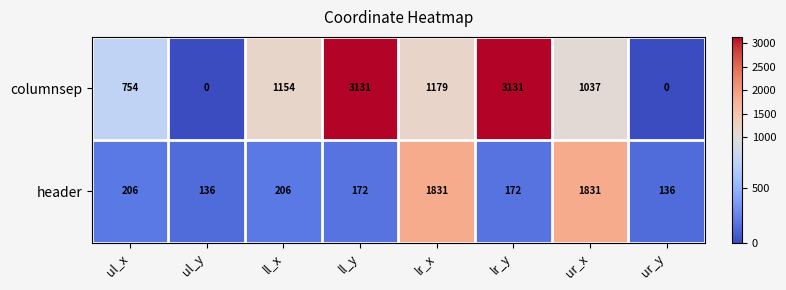

Is the value of header at ur_x greater than the value of columnsep at lr_x?

Yes